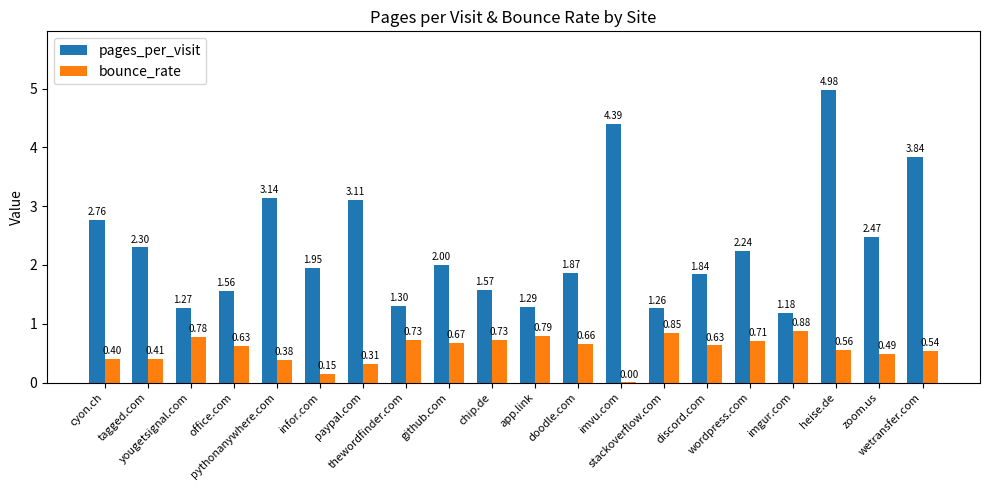

Which series has the largest total across all categories?

pages_per_visit